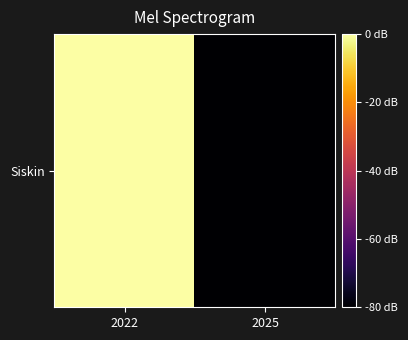

Rank the categories by value from highest to lowest.

2022, 2025